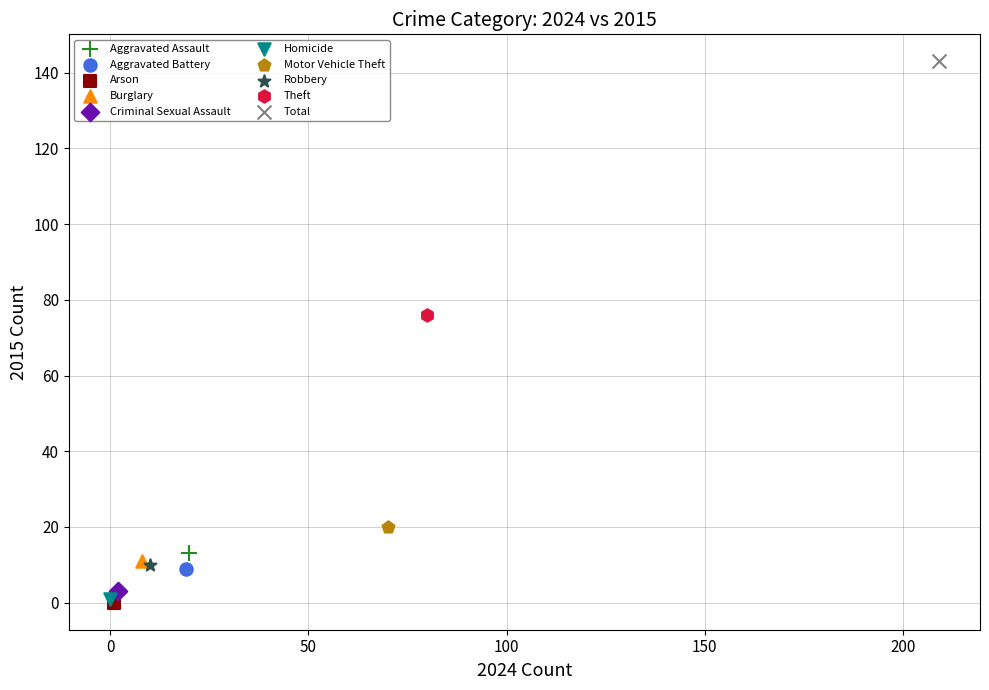

What are all the series names shown in the legend?

Aggravated Assault, Aggravated Battery, Arson, Burglary, Criminal Sexual Assault, Homicide, Motor Vehicle Theft, Robbery, Theft, Total